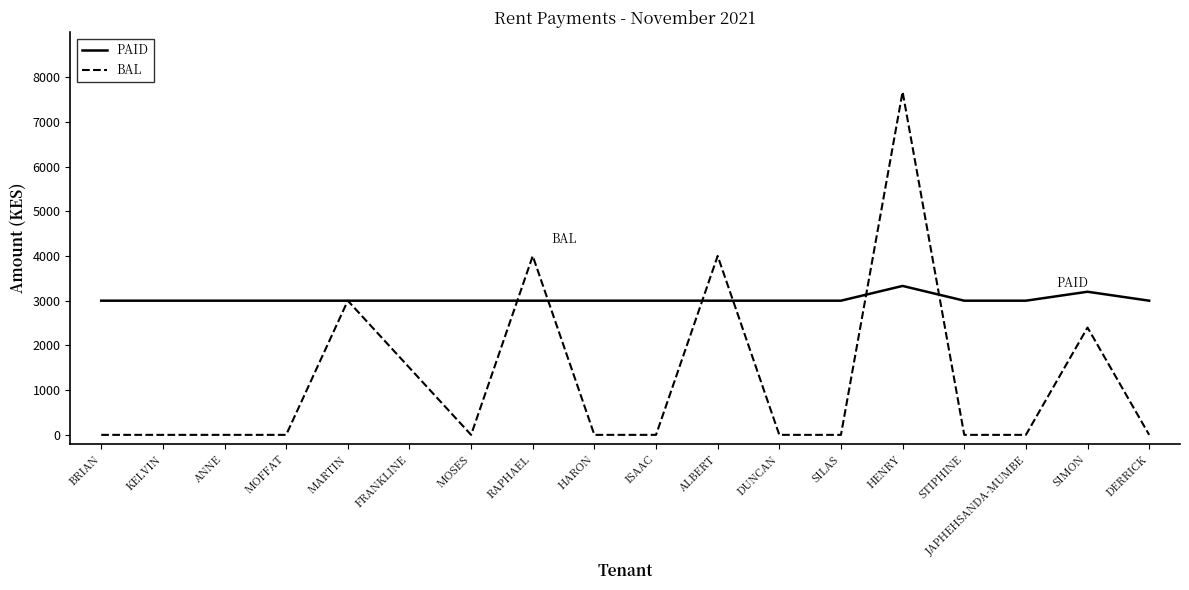

What is the sum of all BAL values?

22570